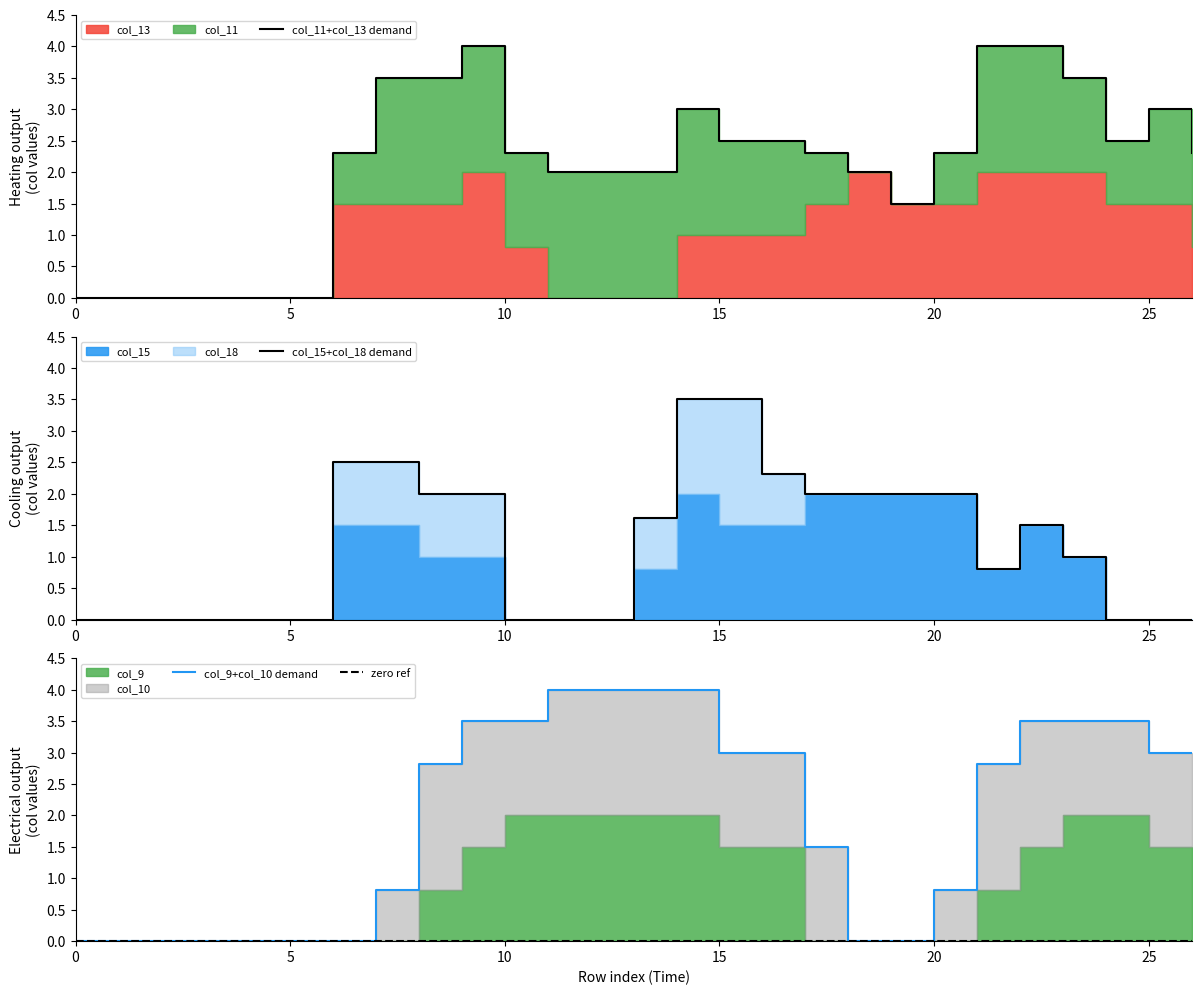

How many values in the col_15+col_18 demand series exceed 1?

13